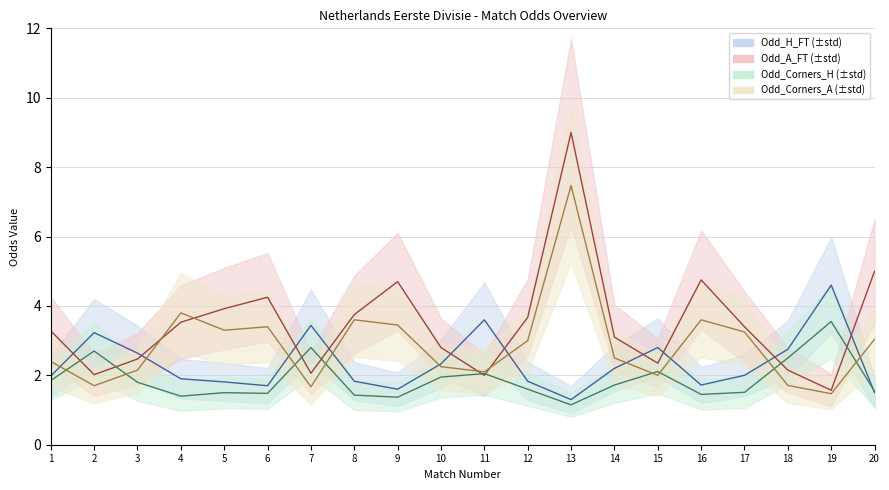

List the series in order of their overall mean, highest first.

Odd_A_FT, Odd_Corners_A, Odd_H_FT, Odd_Corners_H